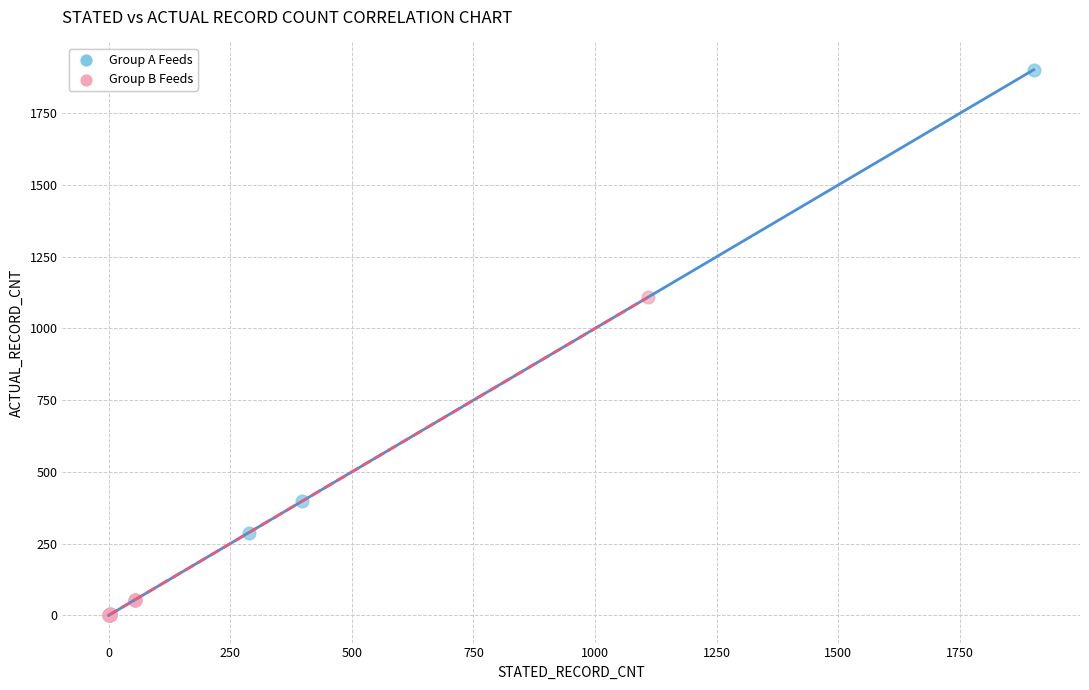

Which series has the widest spread of Y values?

Group A Feeds